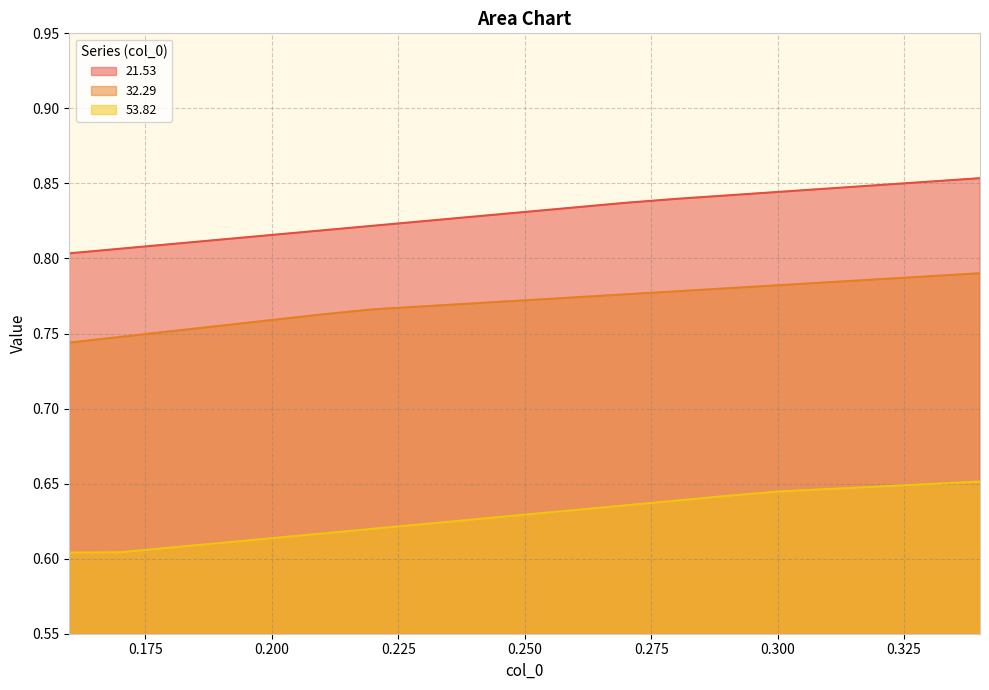

Which has a higher value, 0.17 or 0.28?

0.28